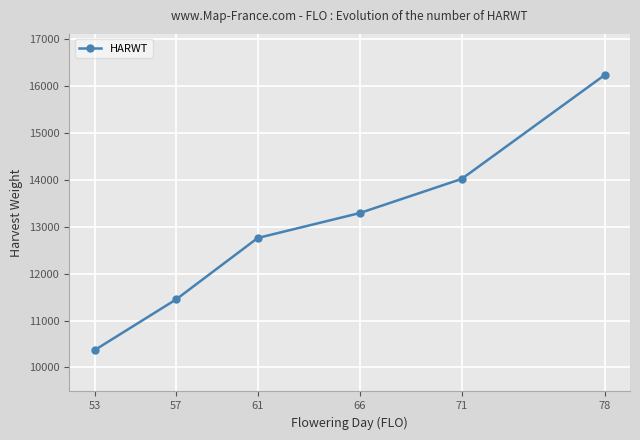

Rank the categories by value from highest to lowest.

78, 71, 66, 61, 57, 53